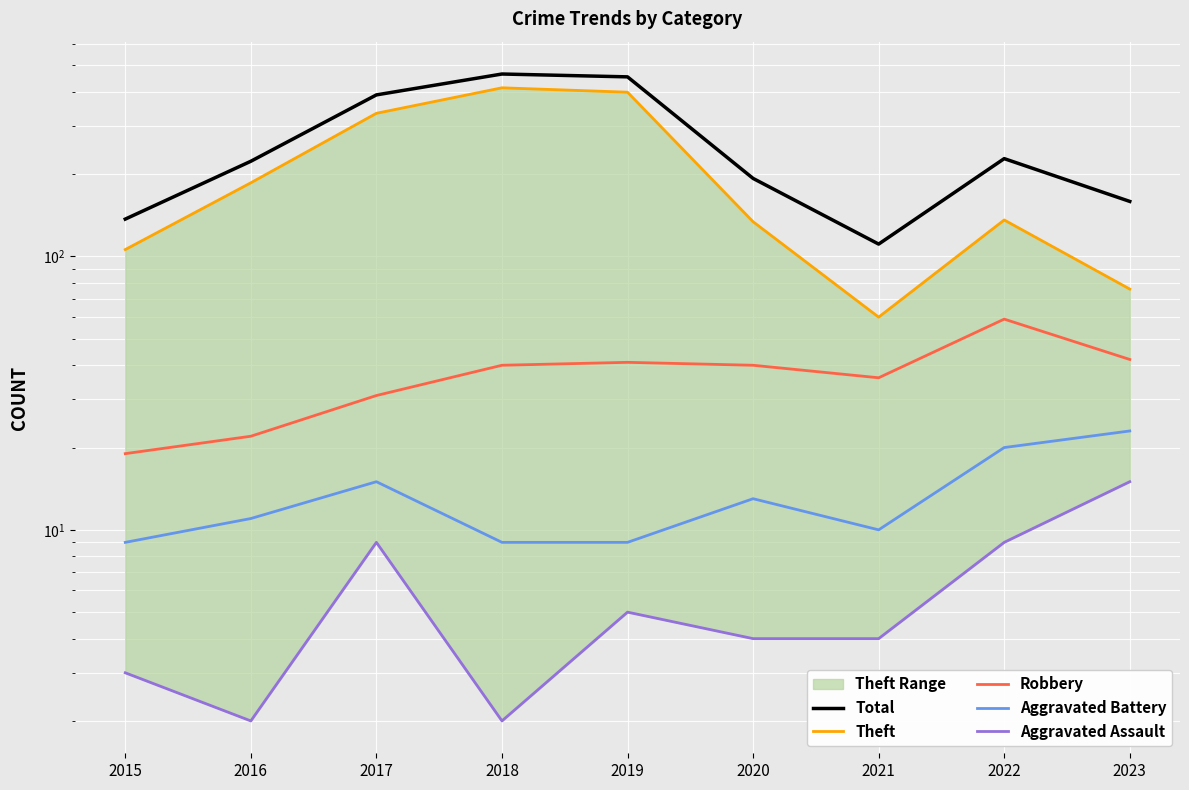

Where is the first local minimum for Theft?

2021